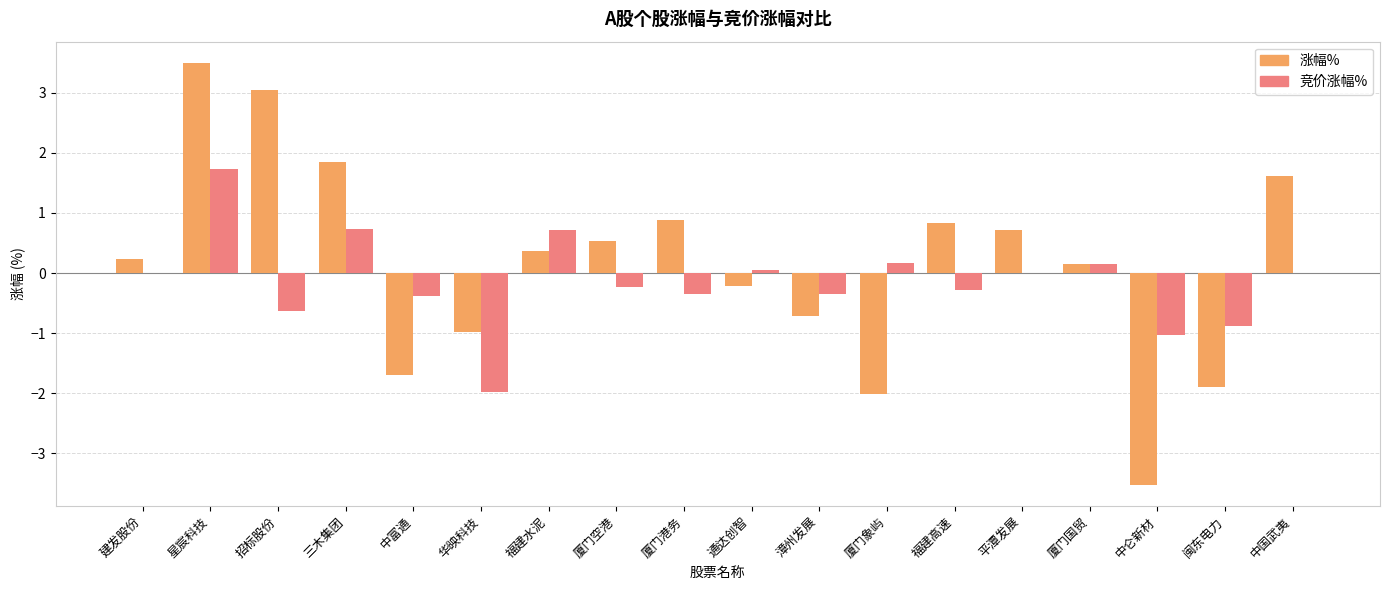

What is the total value across all series at 三木集团?

2.6